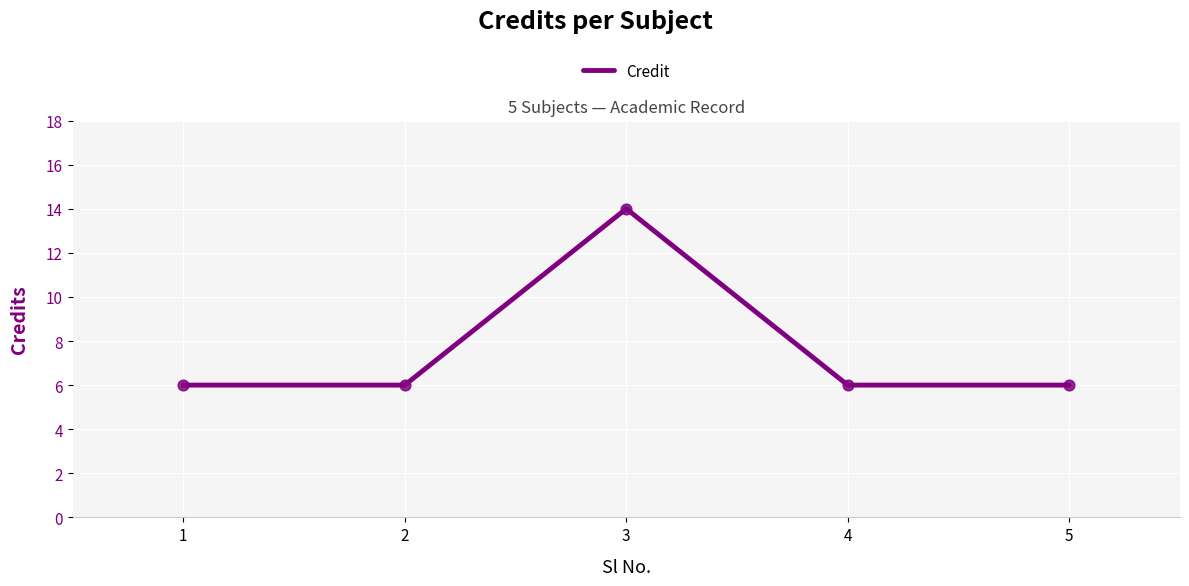

Between 3 and 5, which is larger?

3